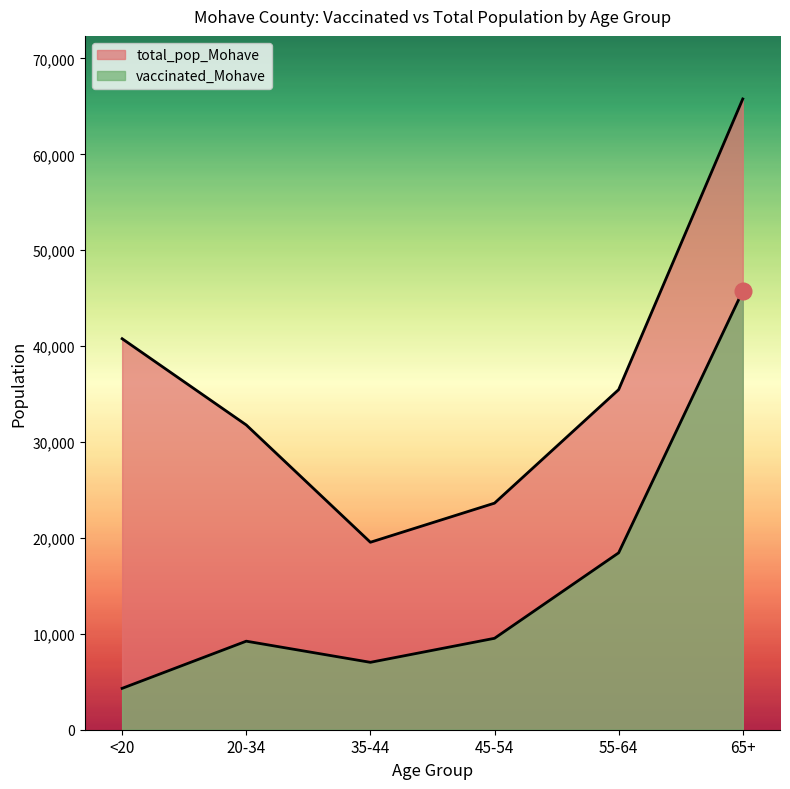

List the labels in order of vaccinated_Mohave value, smallest first.

<20, 35-44, 20-34, 45-54, 55-64, 65+